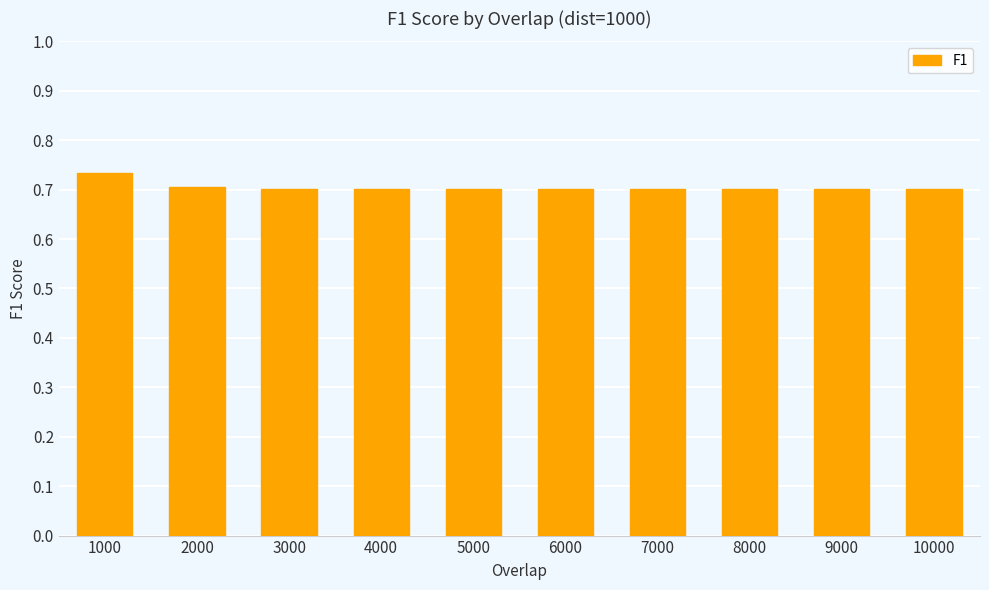

Which label corresponds to the largest value in the chart?

1000